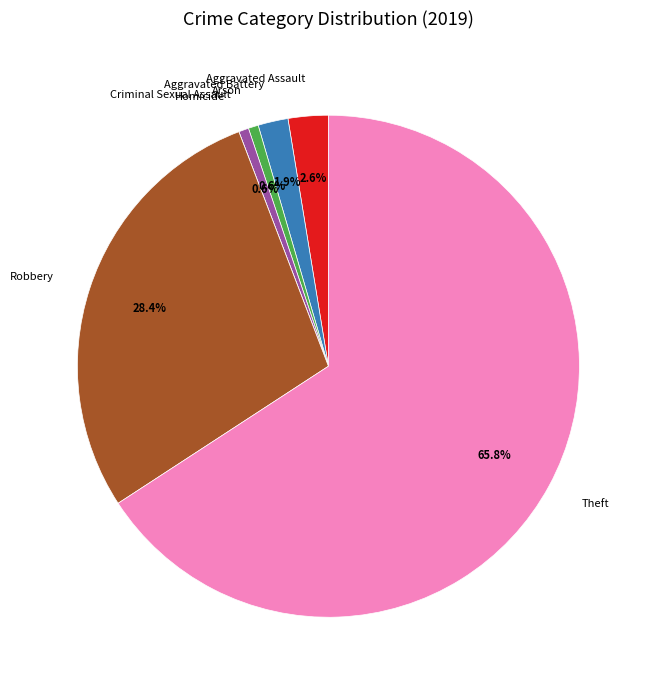

To the nearest percent, what portion does Robbery represent?

28%